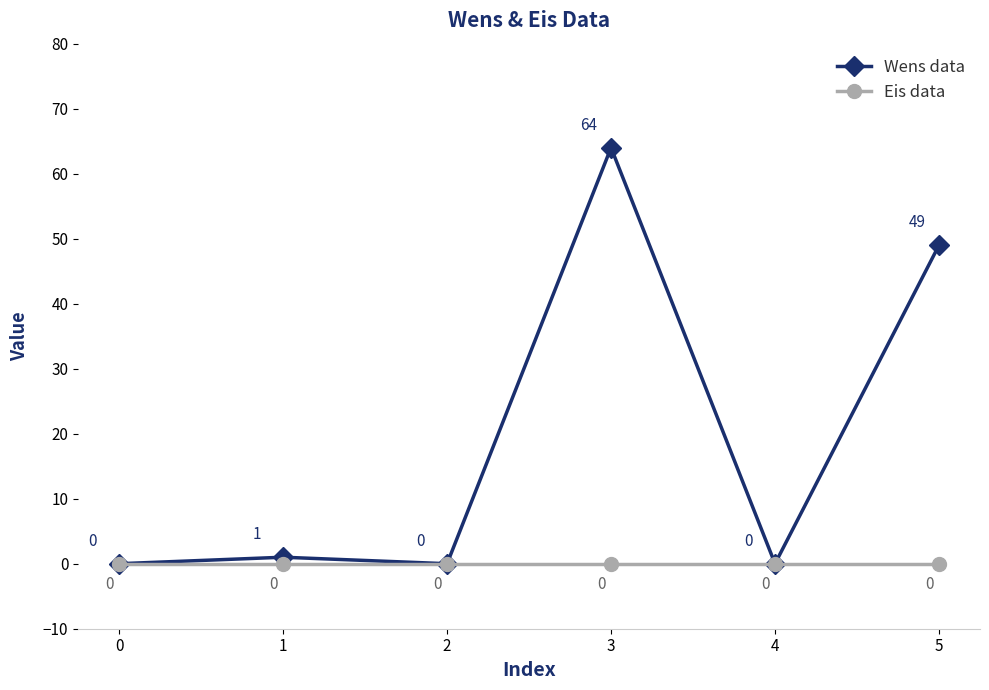

Reading right to left, transcribe all the data shown in this chart.

Wens data: 49	0	64	0	1	0
Eis data: 0	0	0	0	0	0